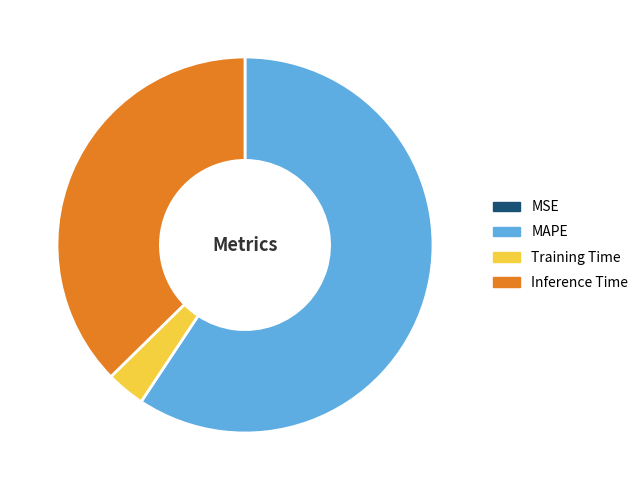

Which category has the biggest portion of the pie?

MAPE